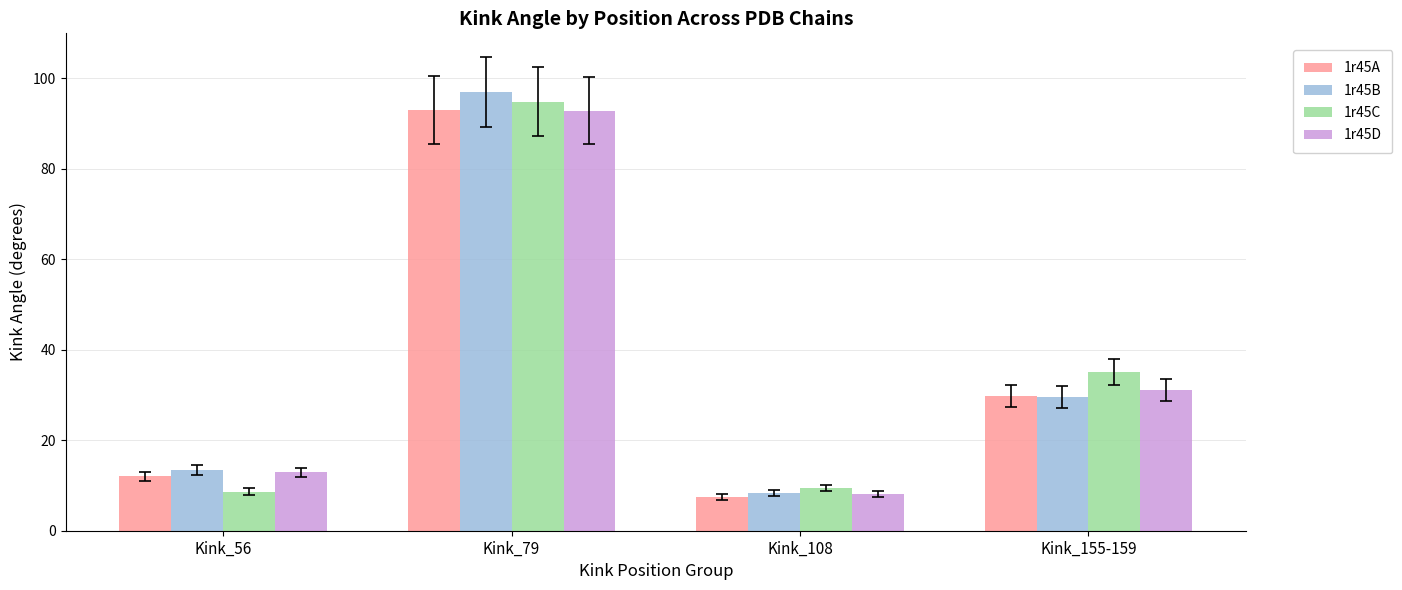

What is the difference between the highest and lowest values at Kink_56?

4.8